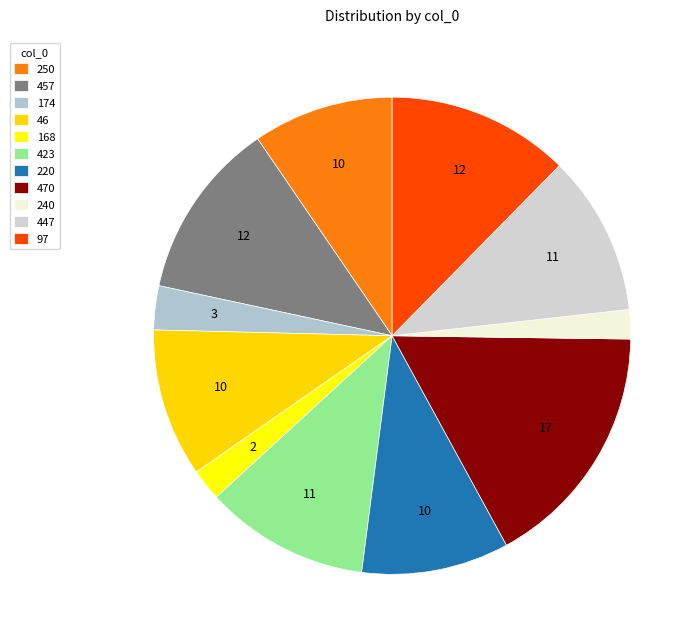

What percentage is the 240 slice, to the nearest percent?

2%